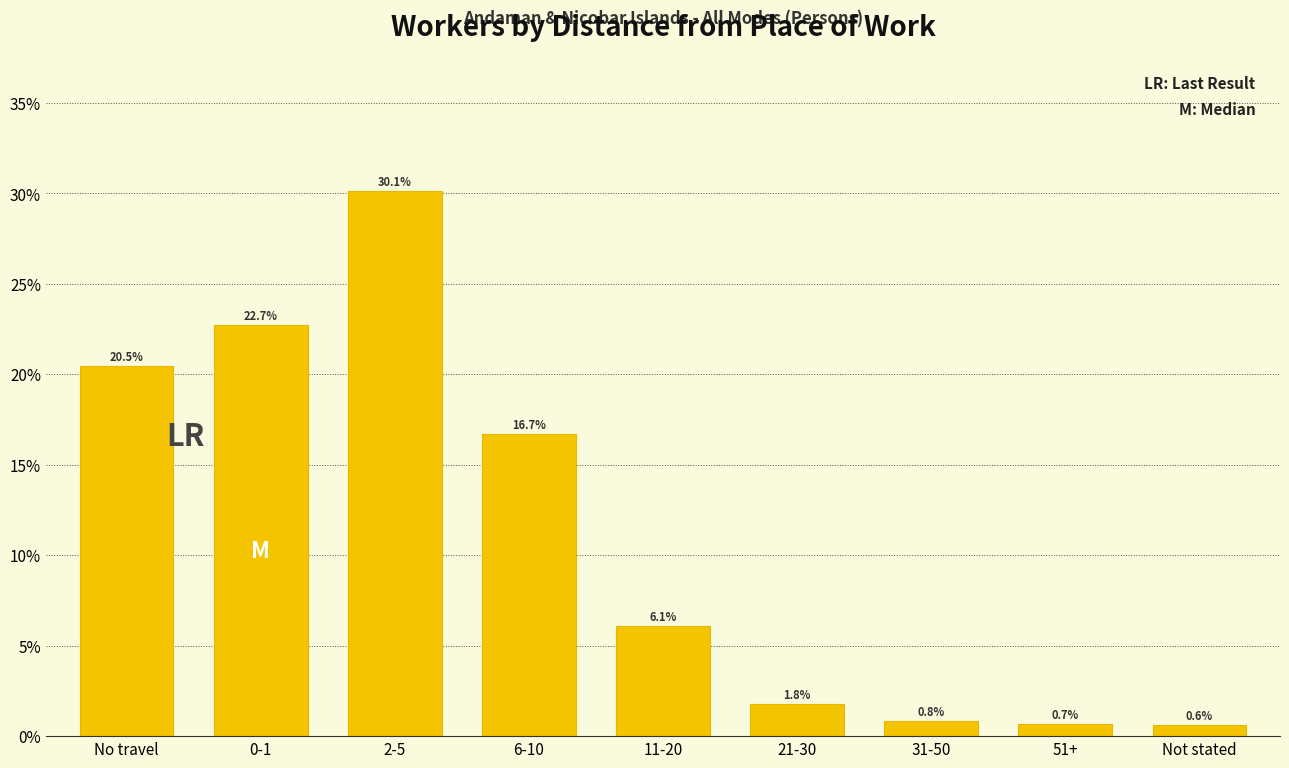

Reading left to right, extract all data points from this chart.

20.5	22.7	30.1	16.7	6.1	1.8	0.8	0.7	0.6